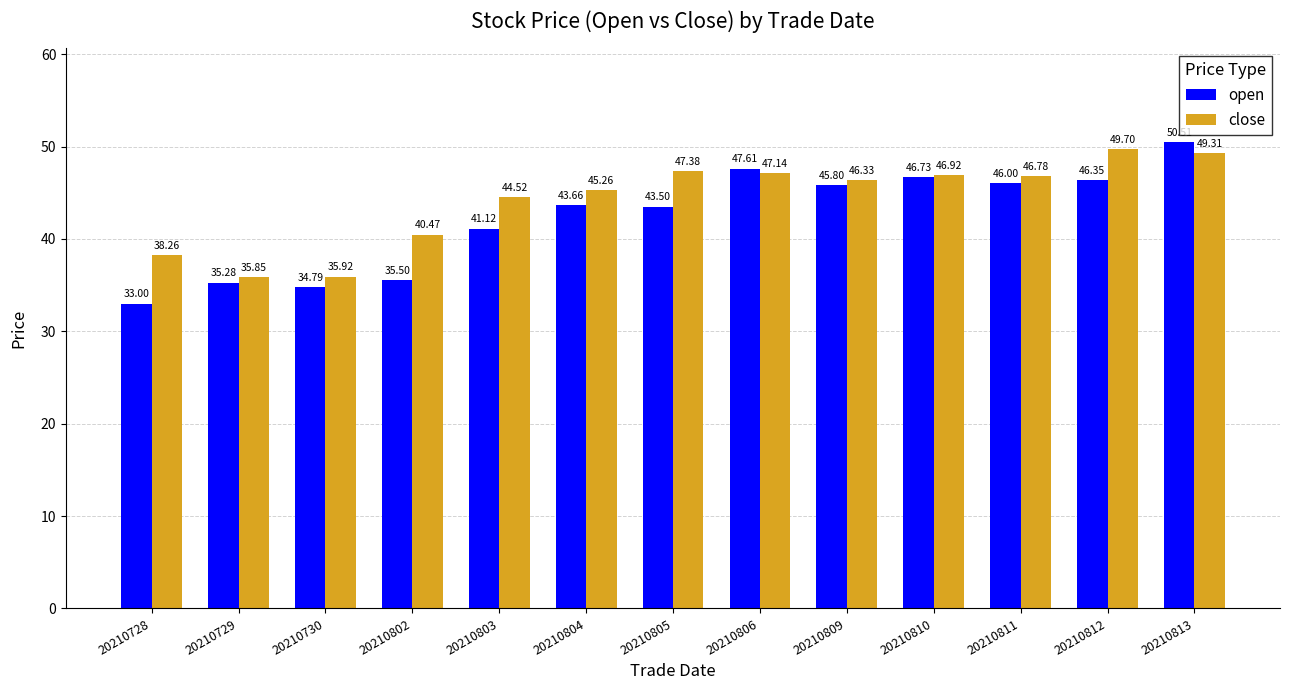

At which label does close reach its minimum?

20210729